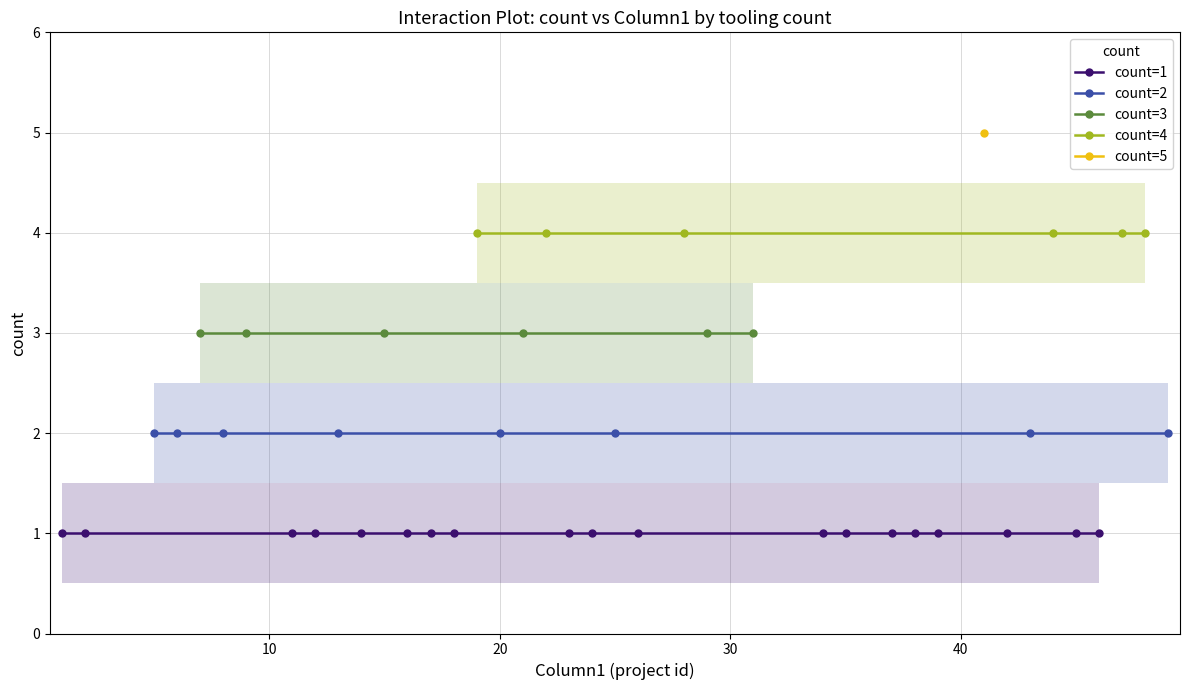

What are all the series names shown in the legend?

count=1, count=2, count=3, count=4, count=5